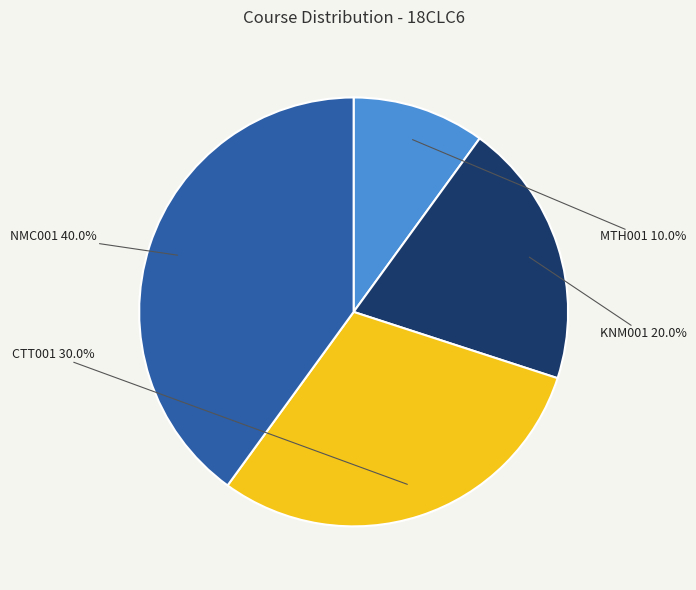

The NMC001 slice represents 40% of the pie. True or false?

True